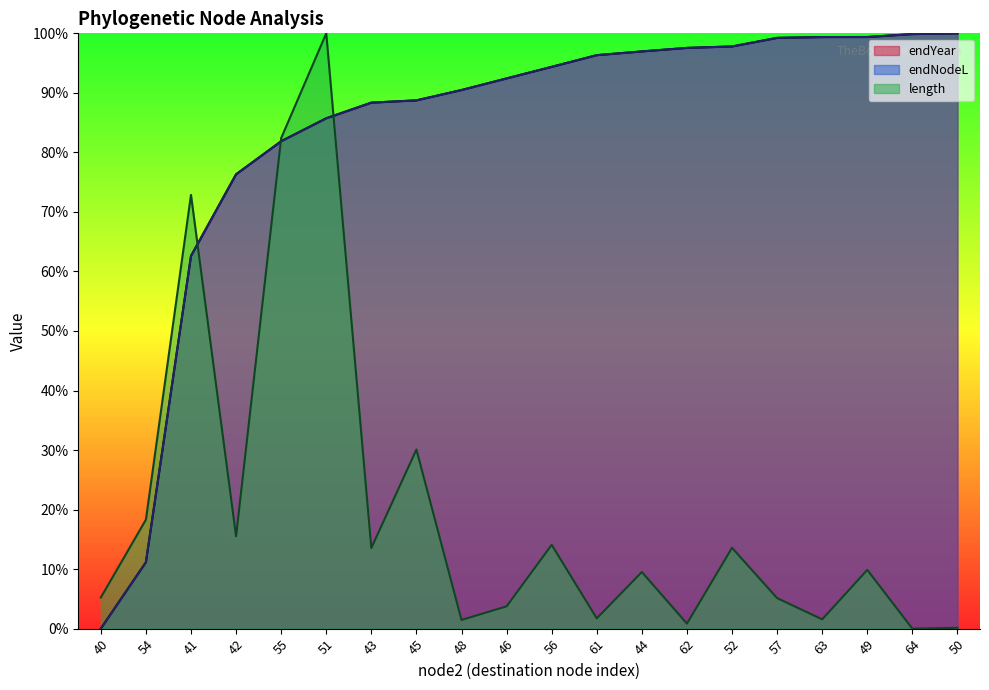

The value of endYear at 57 is 99.2. True or false?

True